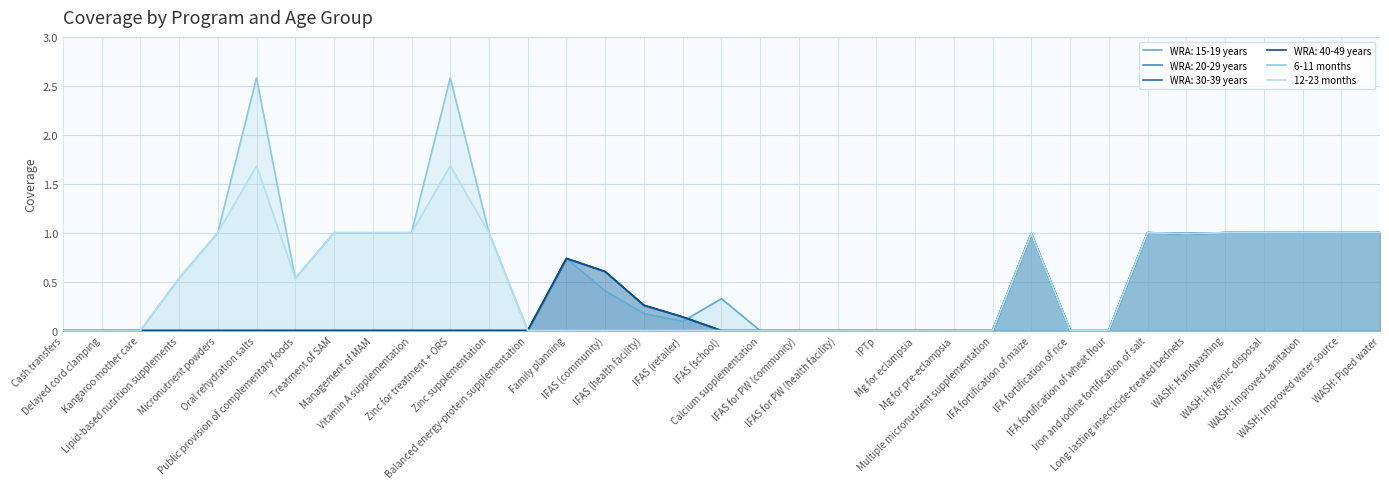

At which label is 12-23 months closest to 0?

Cash transfers